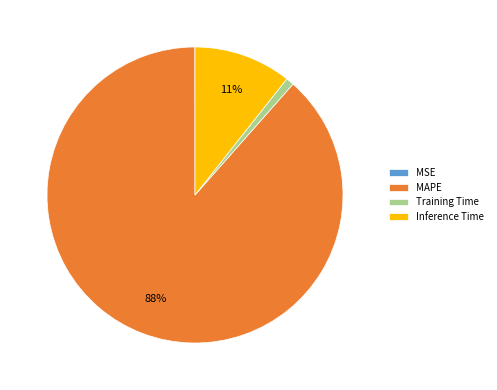

Is Training Time the majority of the pie?

No